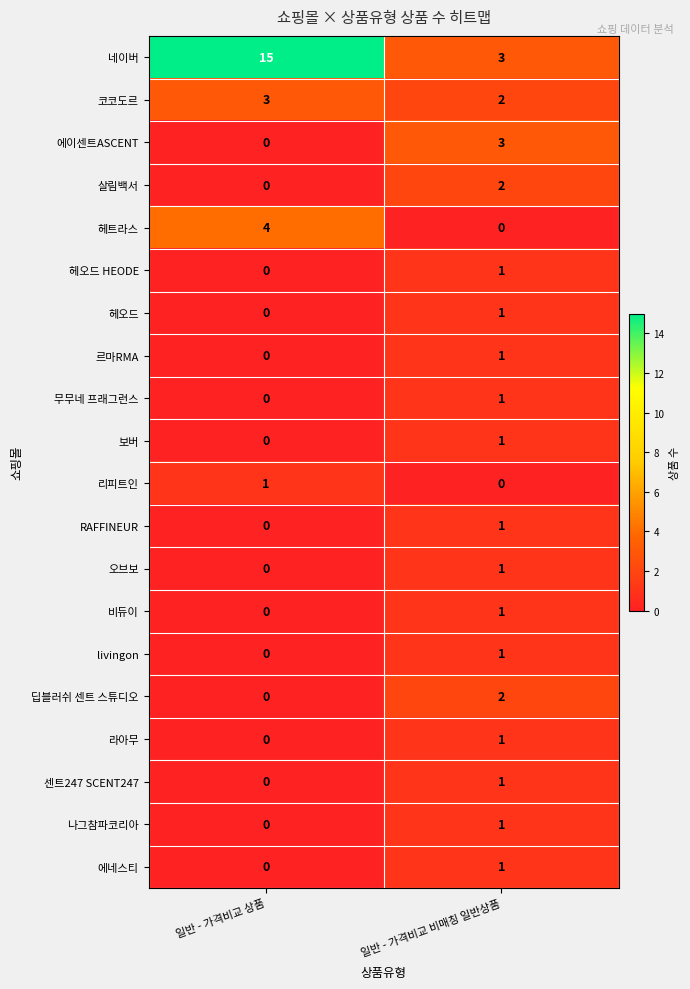

What is the sum of the 에이센트ASCENT values at 일반 - 가격비교 비매칭 일반상품 and 일반 - 가격비교 상품?

3